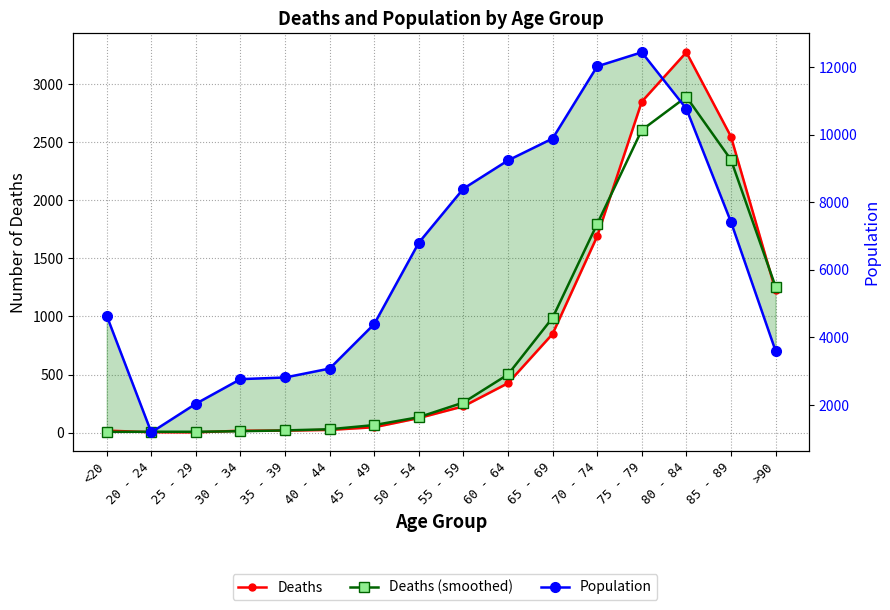

What is the difference between the highest and lowest values at 55 - 59?

8173.0